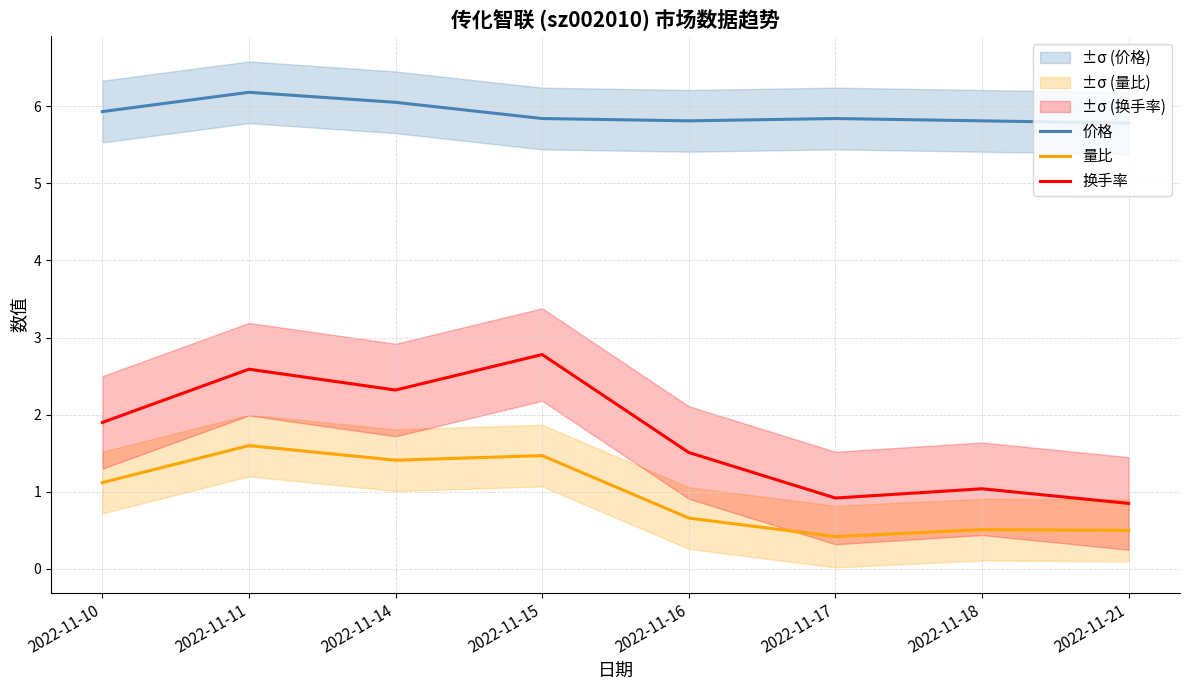

What is the value of the 换手率 point at the 8th from the left?

0.8